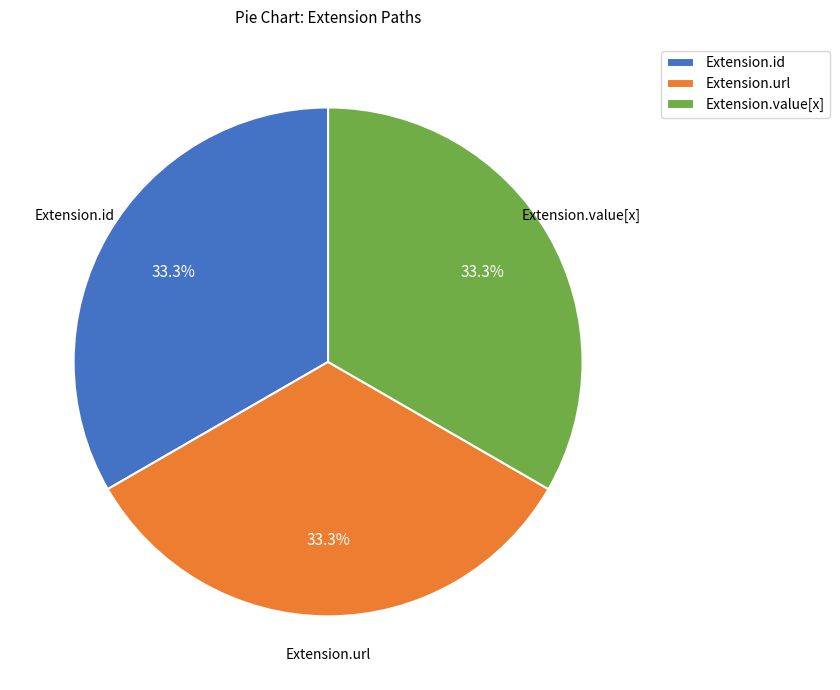

Is there any slice that represents more than half of the pie?

No